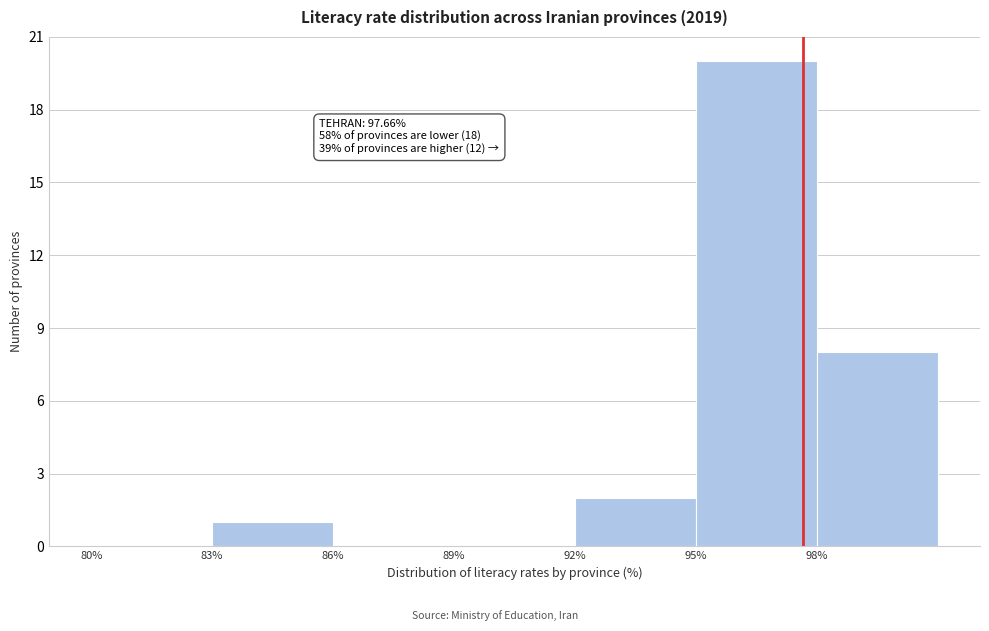

Which range on the x-axis has the tallest bar?

95 to 98